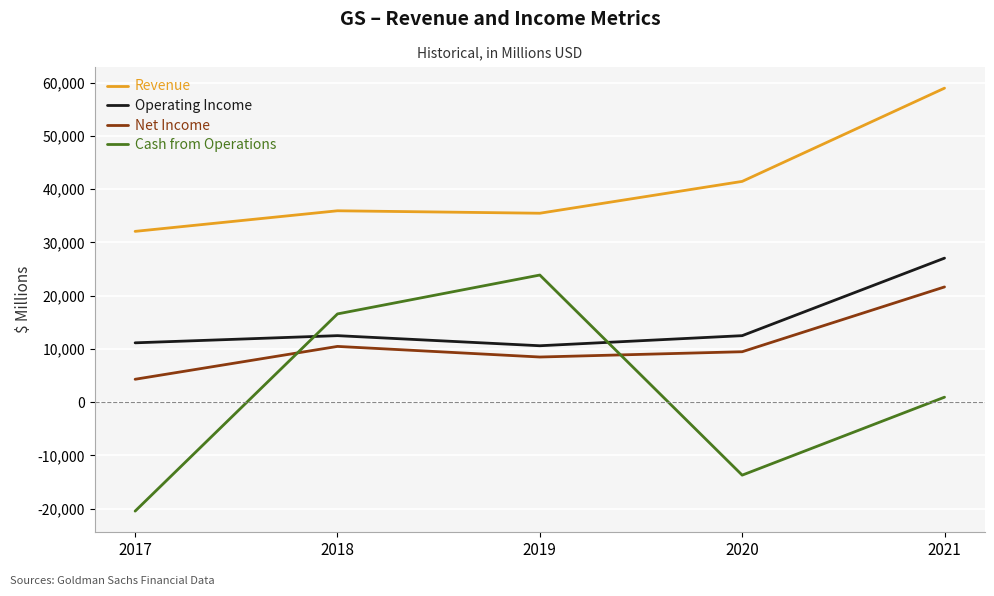

Is the value of Net Income at 2020 greater than the value of Revenue at 2018?

No